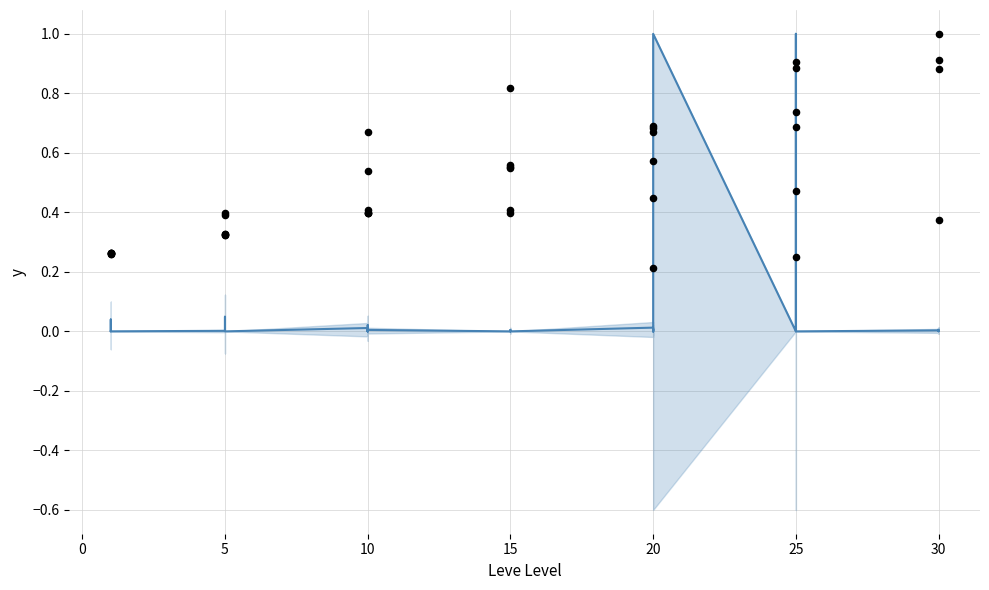

Which series has the largest Y range (max minus min)?

currentAveragePrice (norm)